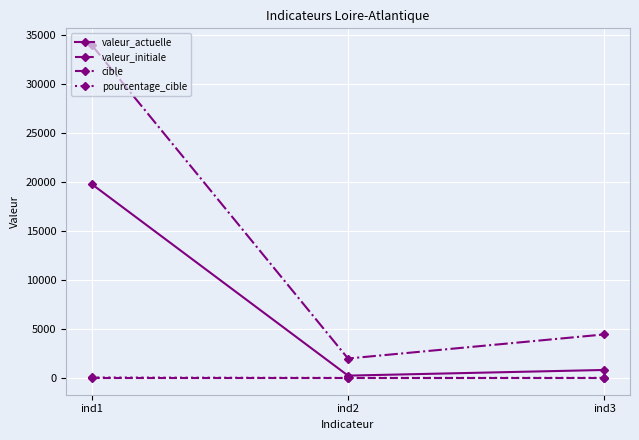

At which category is the sum across all series the highest?

ind1